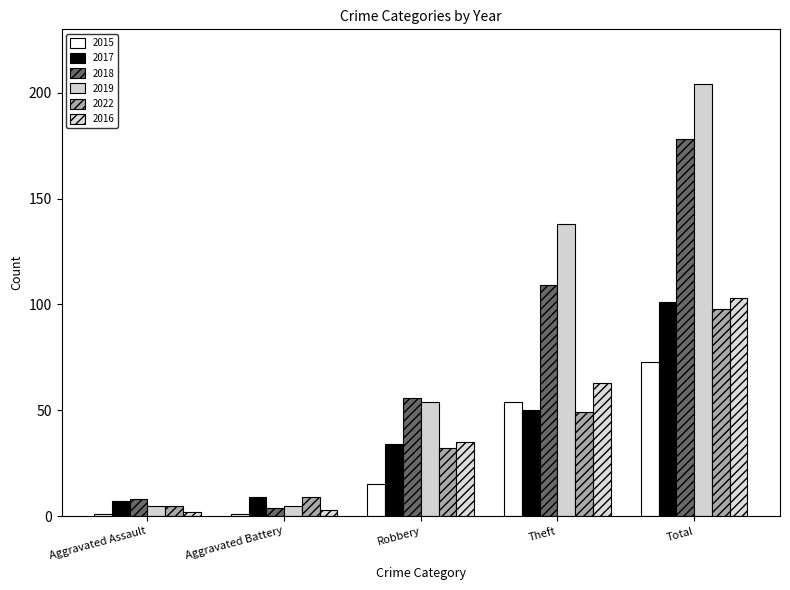

What is the difference between the maximum and minimum values in the 2022 series?

93